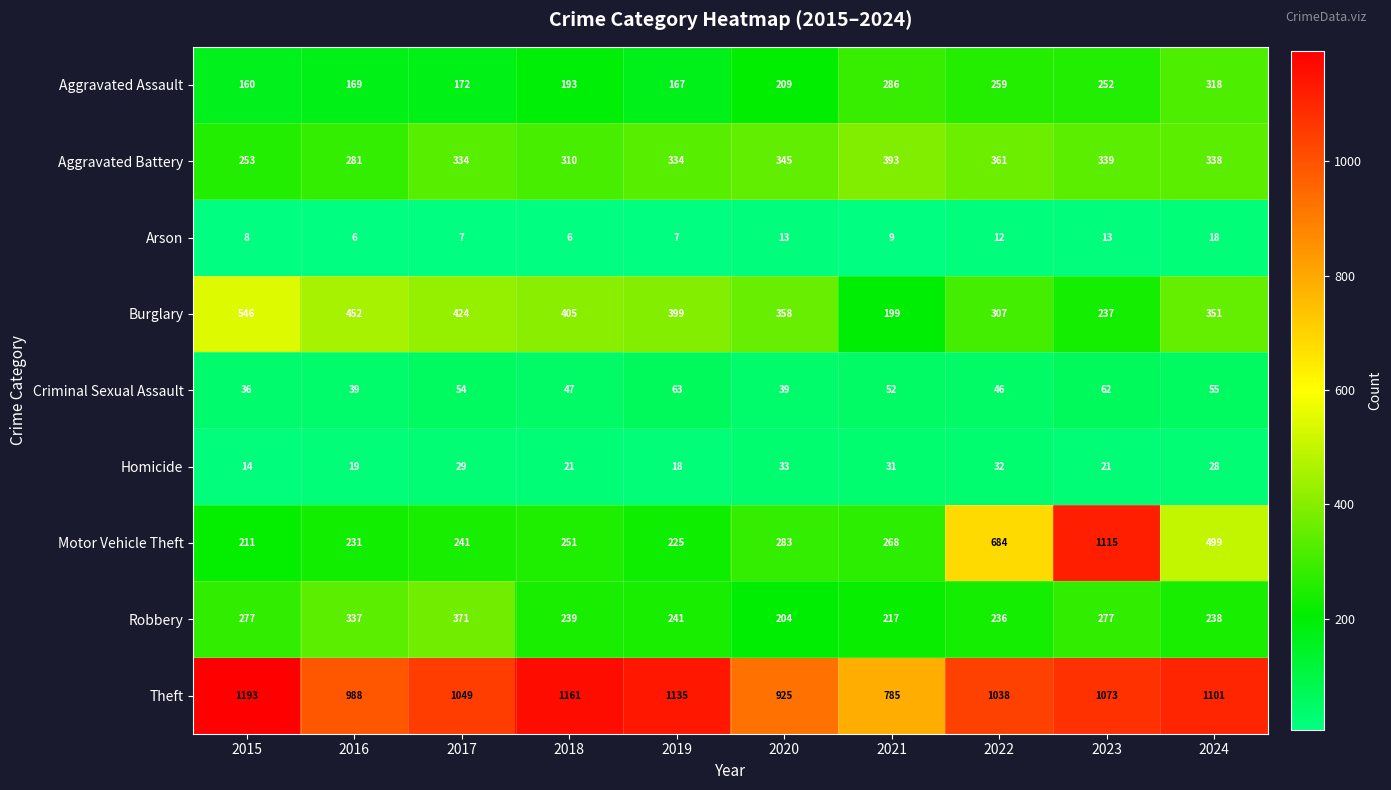

Read the Criminal Sexual Assault value at 2022, to the nearest 10.

50